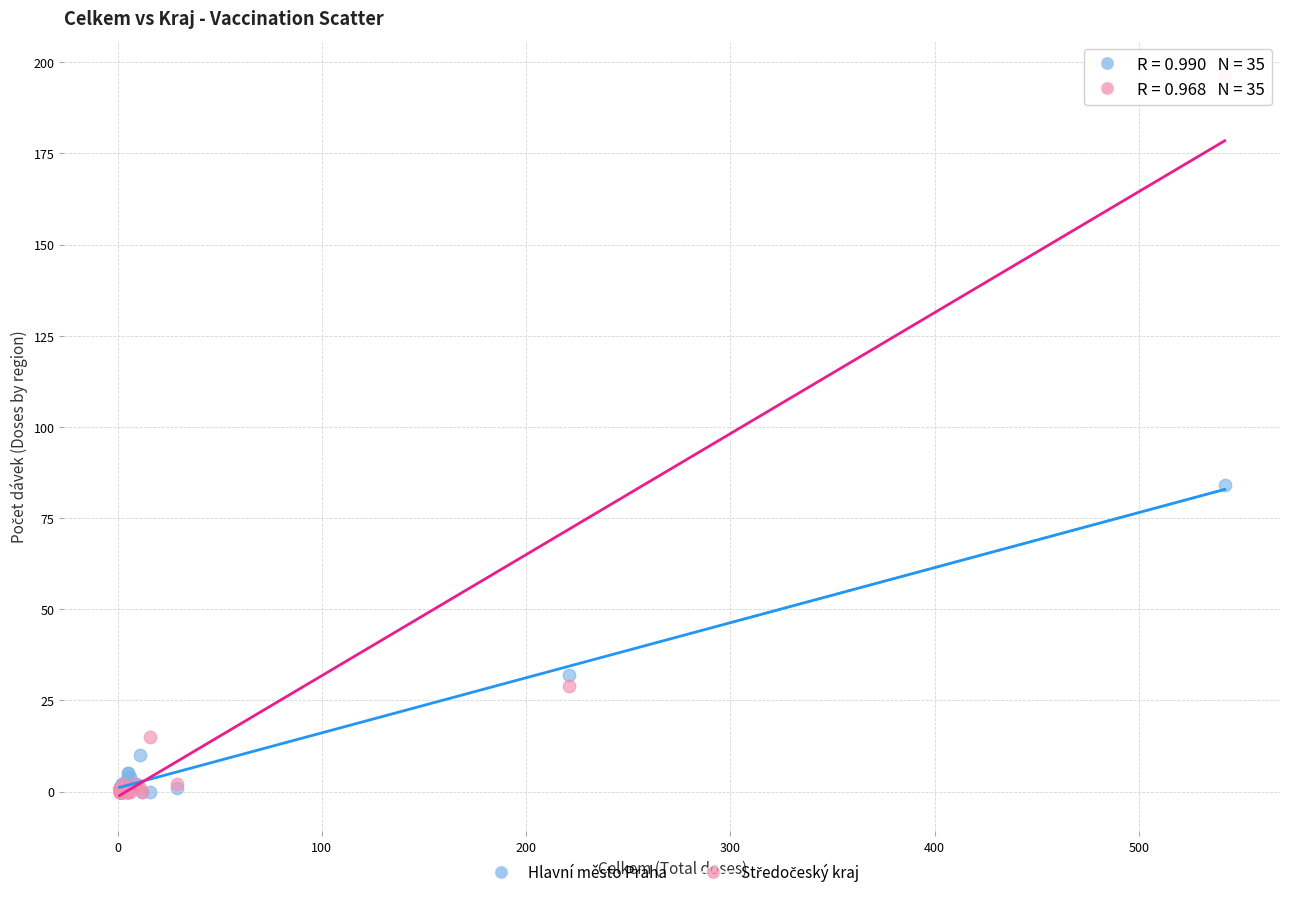

Across all series, what Y value is closest to 98?

84